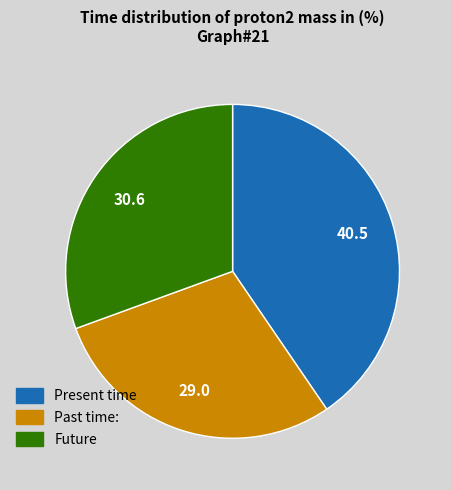

Rank the categories by value from lowest to highest.

Past time:, Future, Present time